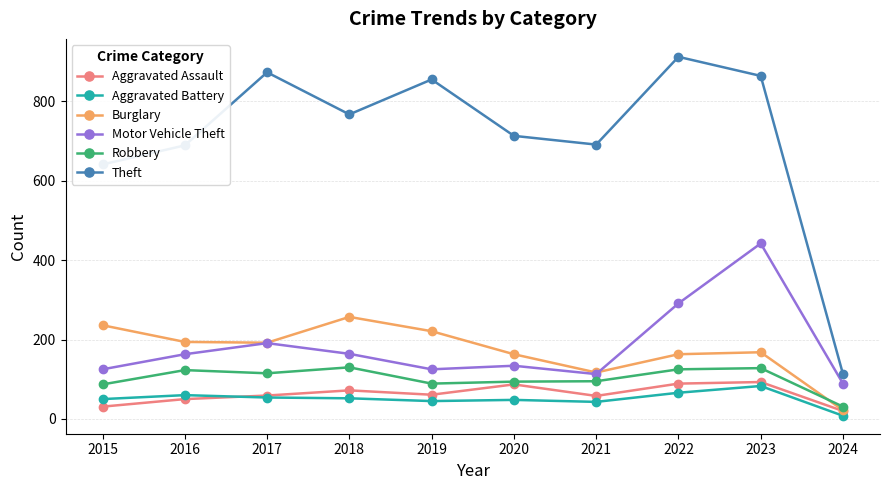

Rank the series at 2018 from highest to lowest value.

Theft, Burglary, Motor Vehicle Theft, Robbery, Aggravated Assault, Aggravated Battery